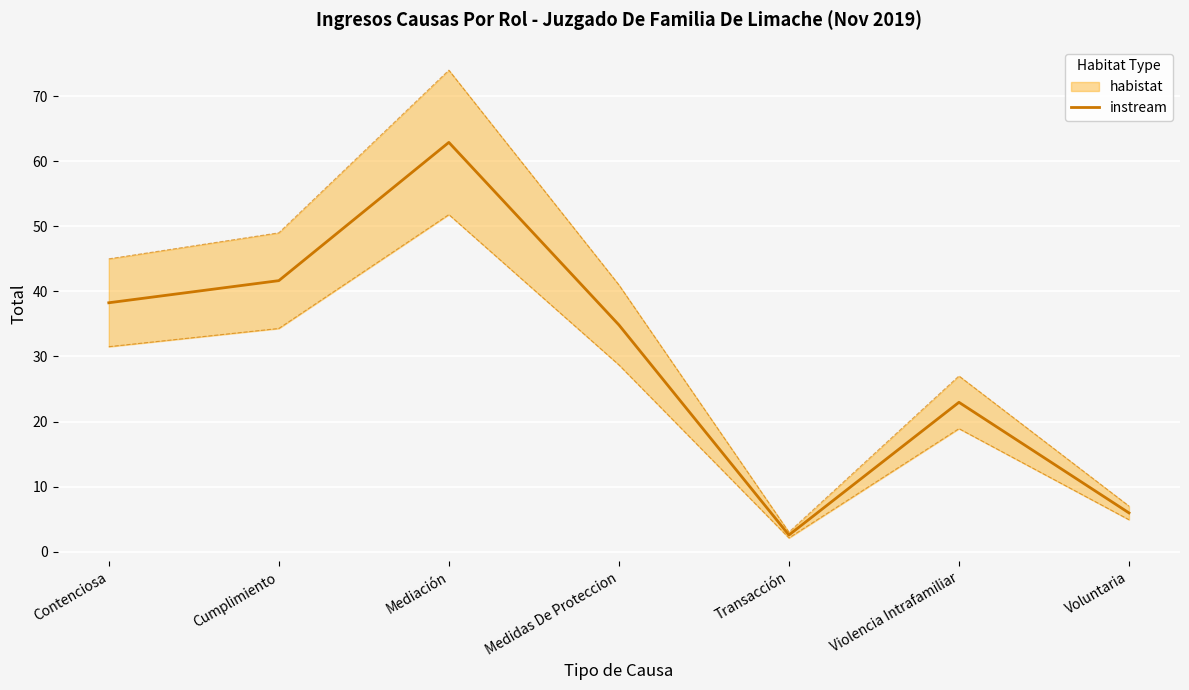

What is the greatest value displayed?

62.9